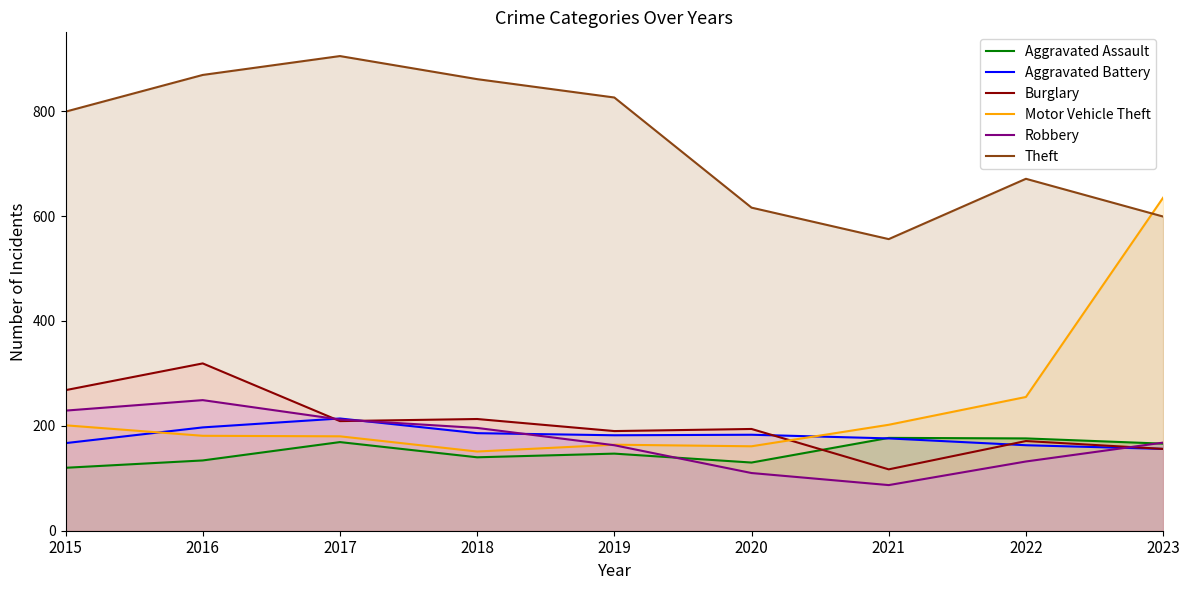

What is the average value of the Robbery series?

172